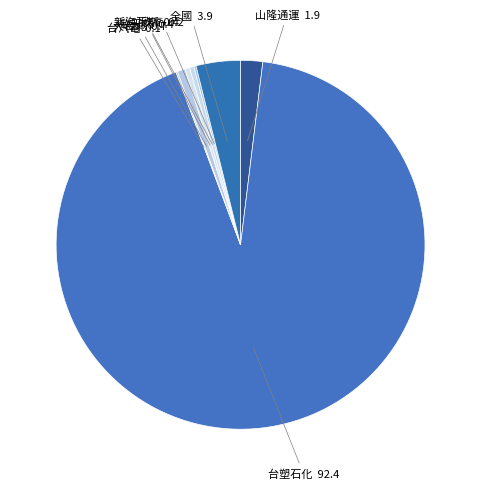

Which category has the biggest portion of the pie?

台塑石化